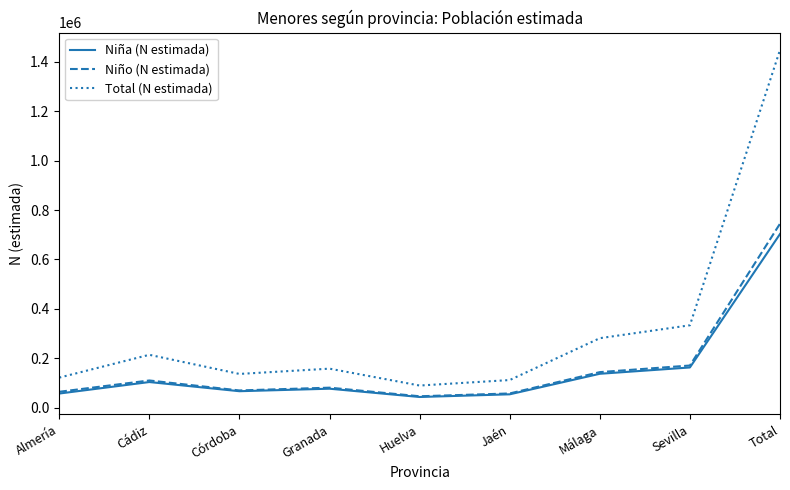

True or false: Total (N estimada) and Niño (N estimada) cross at least once.

False